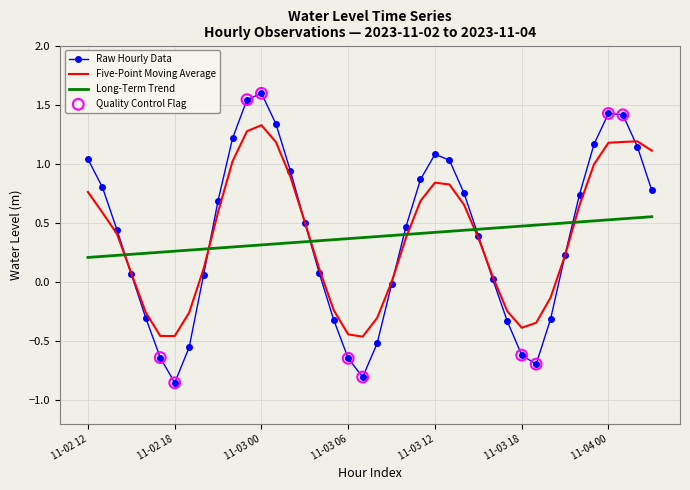

Which series has the largest range (max minus min)?

Raw Hourly Data